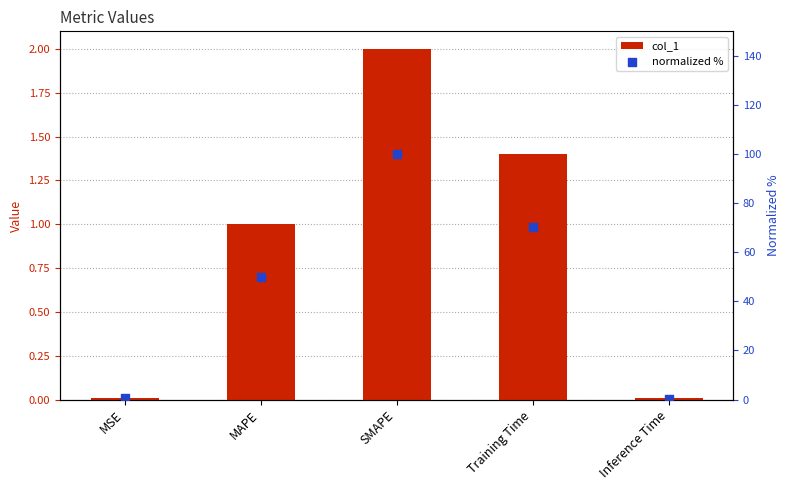

Which series has the largest Y range (max minus min)?

normalized %